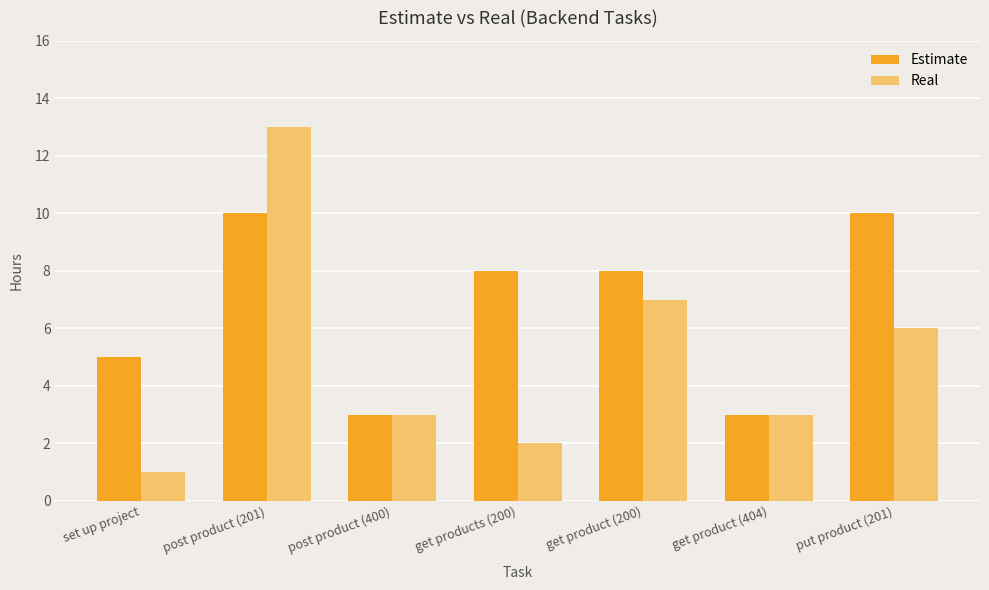

Between post product (201) and put product (201), which series saw the biggest shift?

Real